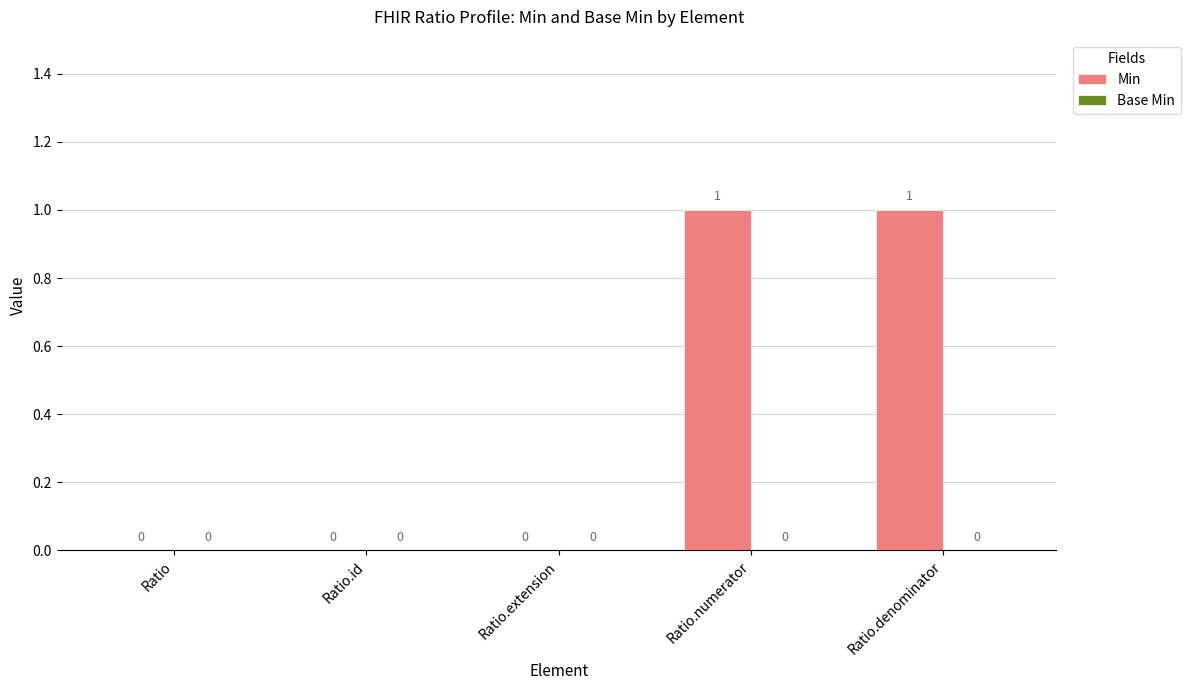

Between Ratio.extension and Ratio.denominator, which is larger?

Ratio.denominator